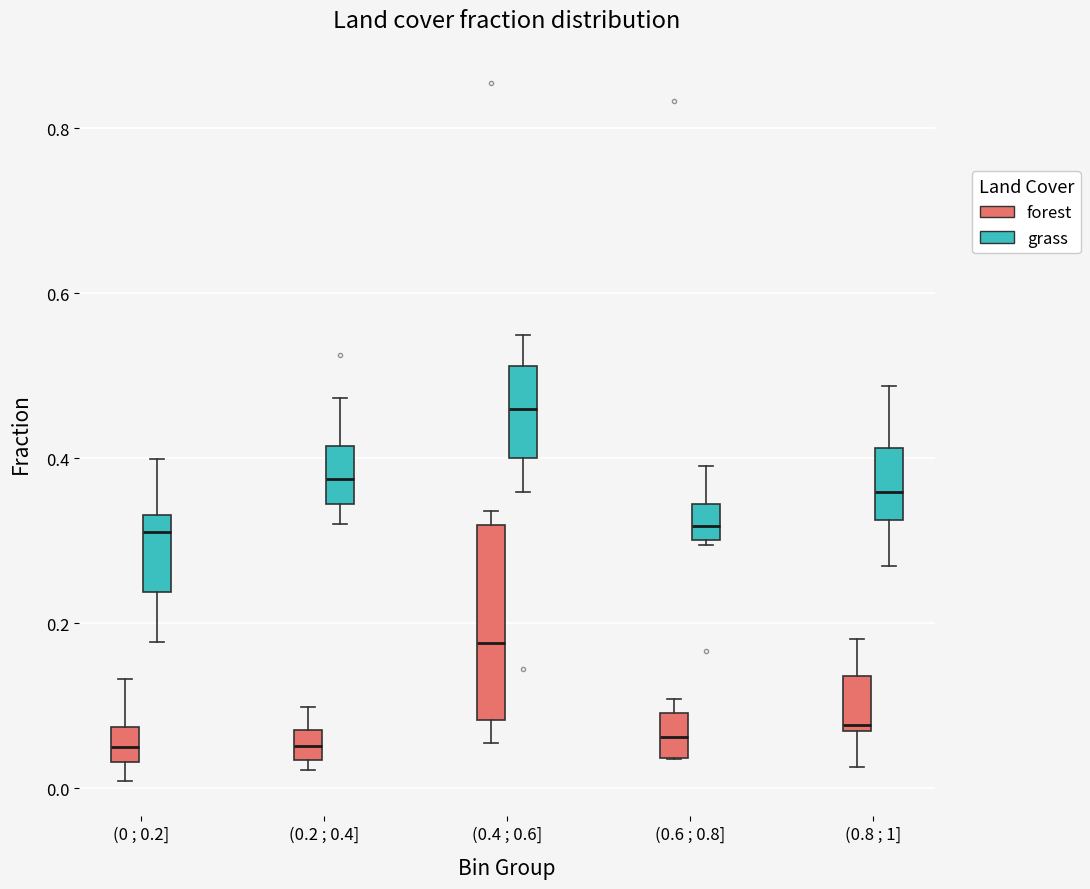

Reading left to right, transcribe this box plot: for each box, give where its median line is, the range the box spans, and where its two whiskers end, as read against the y-axis. The values are not printed on the chart, so give them approximately, as read against the axis.

(0 ; 0.2] (forest): median 0.06, box 0.04 to 0.08, whiskers 0.00 to 0.14
(0 ; 0.2] (grass): median 0.32, box 0.24 to 0.34, whiskers 0.18 to 0.40
(0.2 ; 0.4] (forest): median 0.06, box 0.04 to 0.08, whiskers 0.02 to 0.10
(0.2 ; 0.4] (grass): median 0.38, box 0.34 to 0.42, whiskers 0.32 to 0.48
(0.4 ; 0.6] (forest): median 0.18, box 0.08 to 0.32, whiskers 0.06 to 0.34
(0.4 ; 0.6] (grass): median 0.46, box 0.40 to 0.52, whiskers 0.36 to 0.56
(0.6 ; 0.8] (forest): median 0.06, box 0.04 to 0.10, whiskers 0.04 to 0.10 (just above the box's upper edge)
(0.6 ; 0.8] (grass): median 0.32, box 0.30 to 0.34, whiskers 0.30 (just below the box's lower edge) to 0.40
(0.8 ; 1] (forest): median 0.08, box 0.06 to 0.14, whiskers 0.02 to 0.18
(0.8 ; 1] (grass): median 0.36, box 0.32 to 0.42, whiskers 0.26 to 0.48